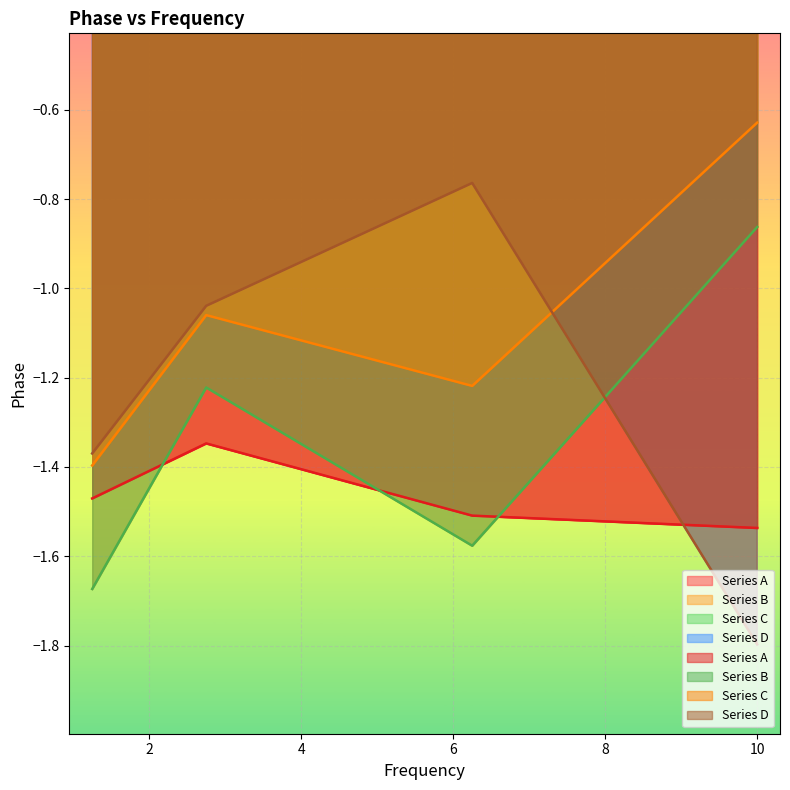

What position from the left is 2.75?

2